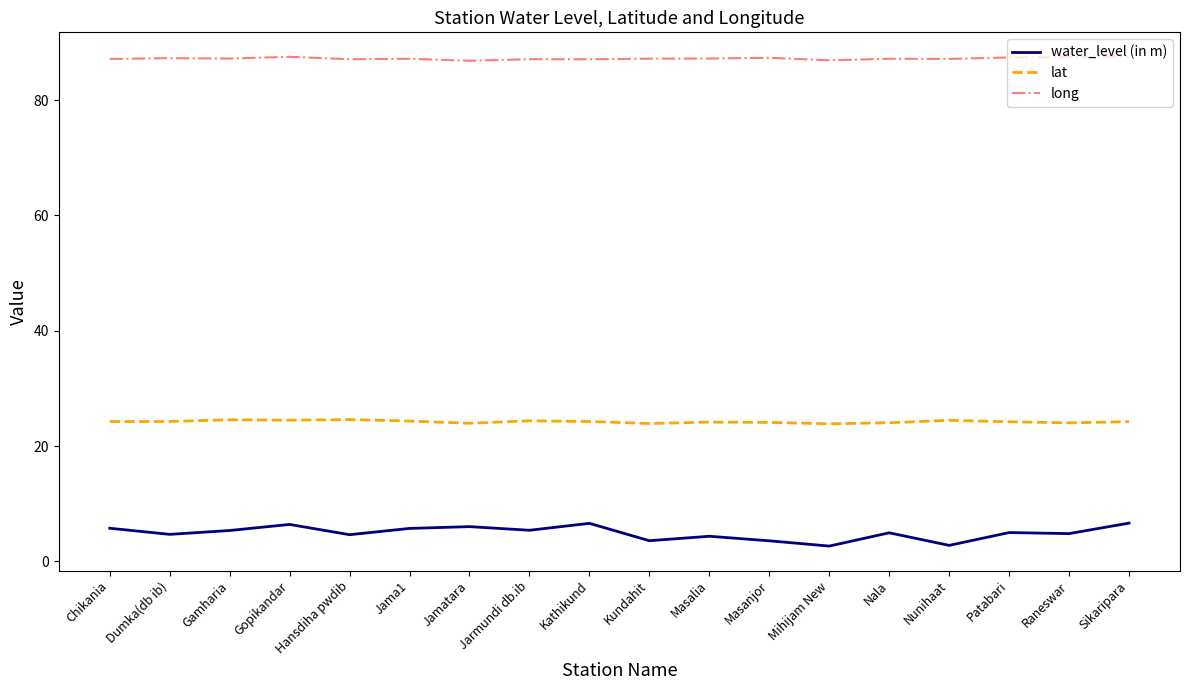

Rank the series at Raneswar from lowest to highest value.

water_level (in m), lat, long